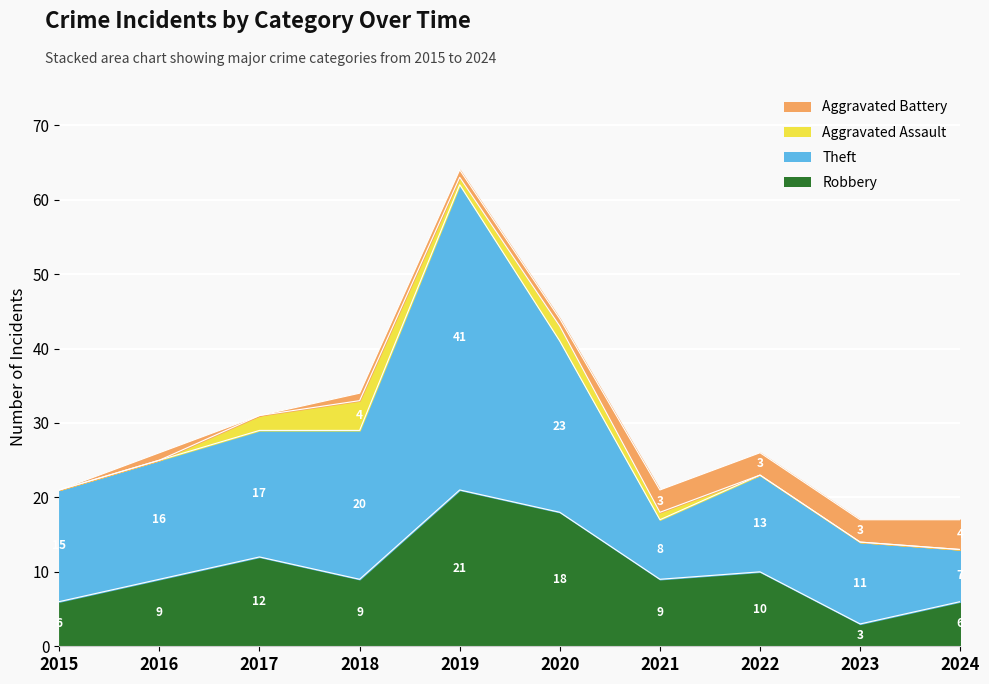

How many interior local peaks does the Theft series have?

2